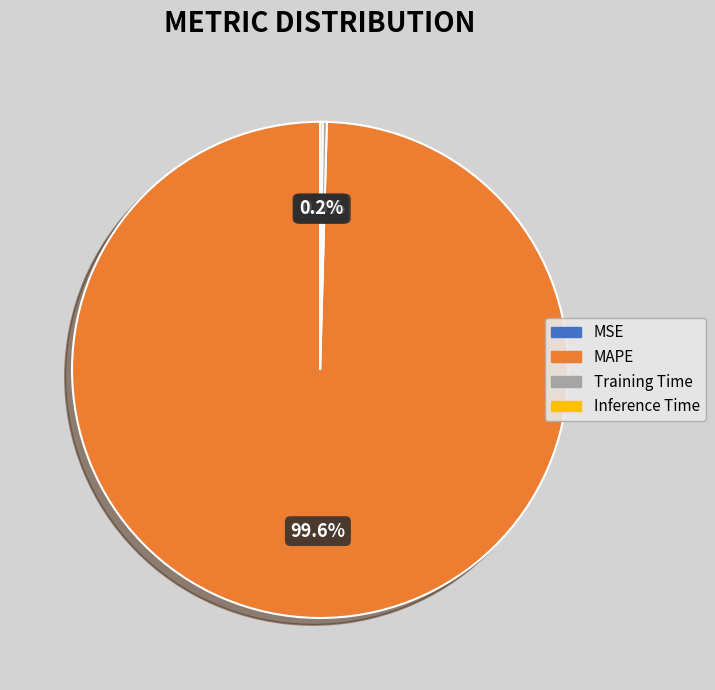

Does MAPE represent more than half of the total?

Yes